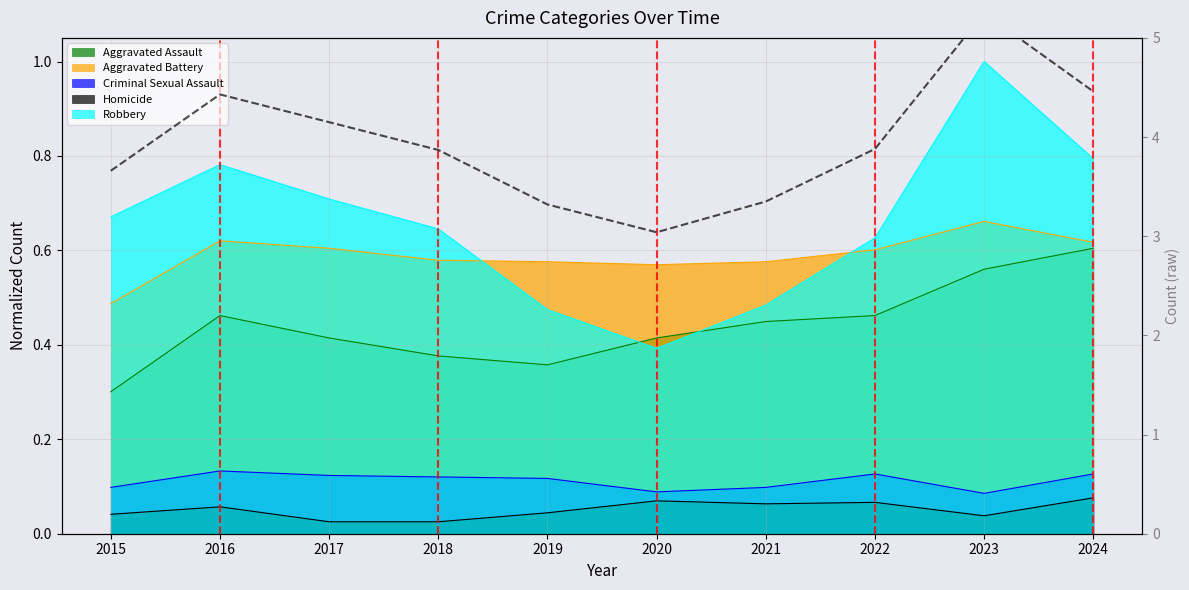

Reading left to right, list all the values displayed in this chart.

Aggravated Assault: 0.3	0.5	0.4	0.4	0.4	0.4	0.4	0.5	0.6	0.6
Aggravated Battery: 0.5	0.6	0.6	0.6	0.6	0.6	0.6	0.6	0.7	0.6
Criminal Sexual Assault: 0.1	0.1	0.1	0.1	0.1	0.1	0.1	0.1	0.1	0.1
Homicide: 0.0	0.1	0.0	0.0	0.0	0.1	0.1	0.1	0.0	0.1
Robbery: 0.7	0.8	0.7	0.6	0.5	0.4	0.5	0.6	1.0	0.8